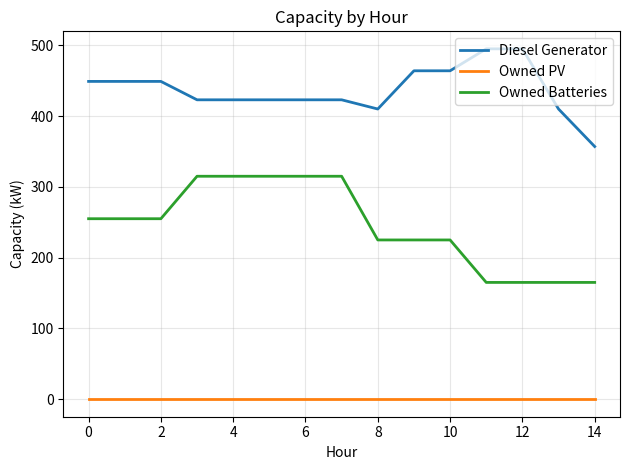

Rank the series by their maximum value, from lowest to highest.

Owned PV, Owned Batteries, Diesel Generator